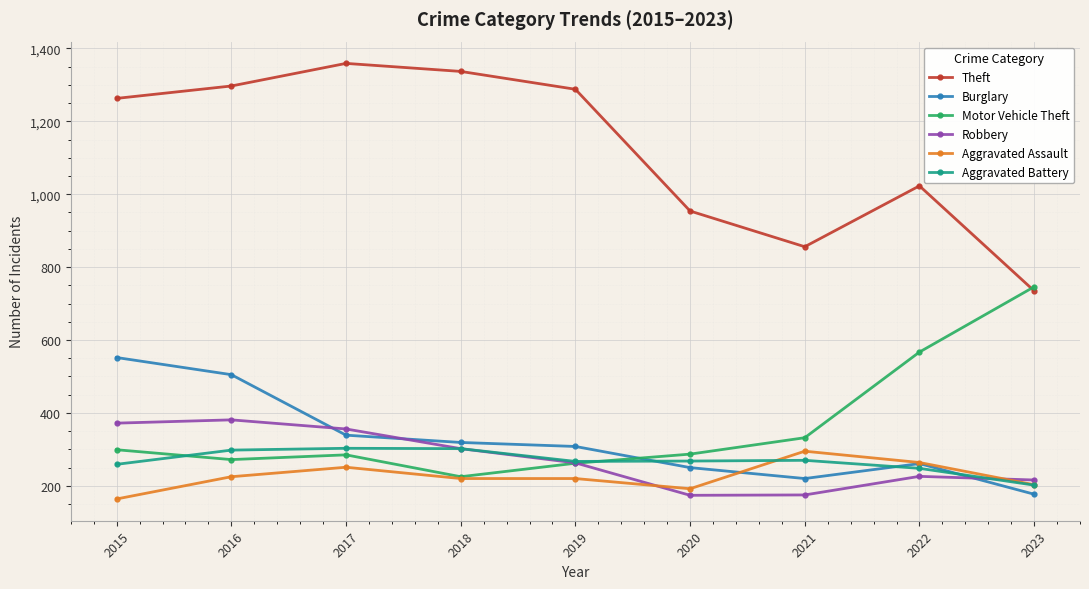

The value of Aggravated Battery at 2015 is 259. True or false?

True